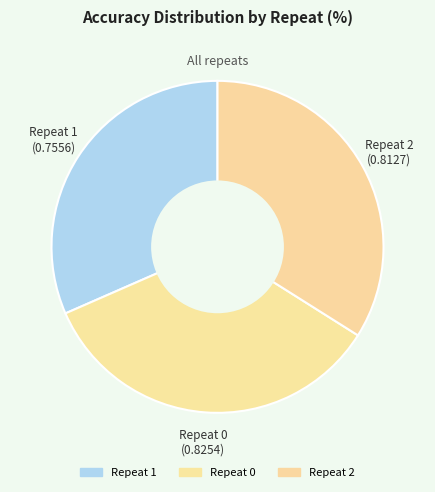

How many slices are in this pie chart?

3